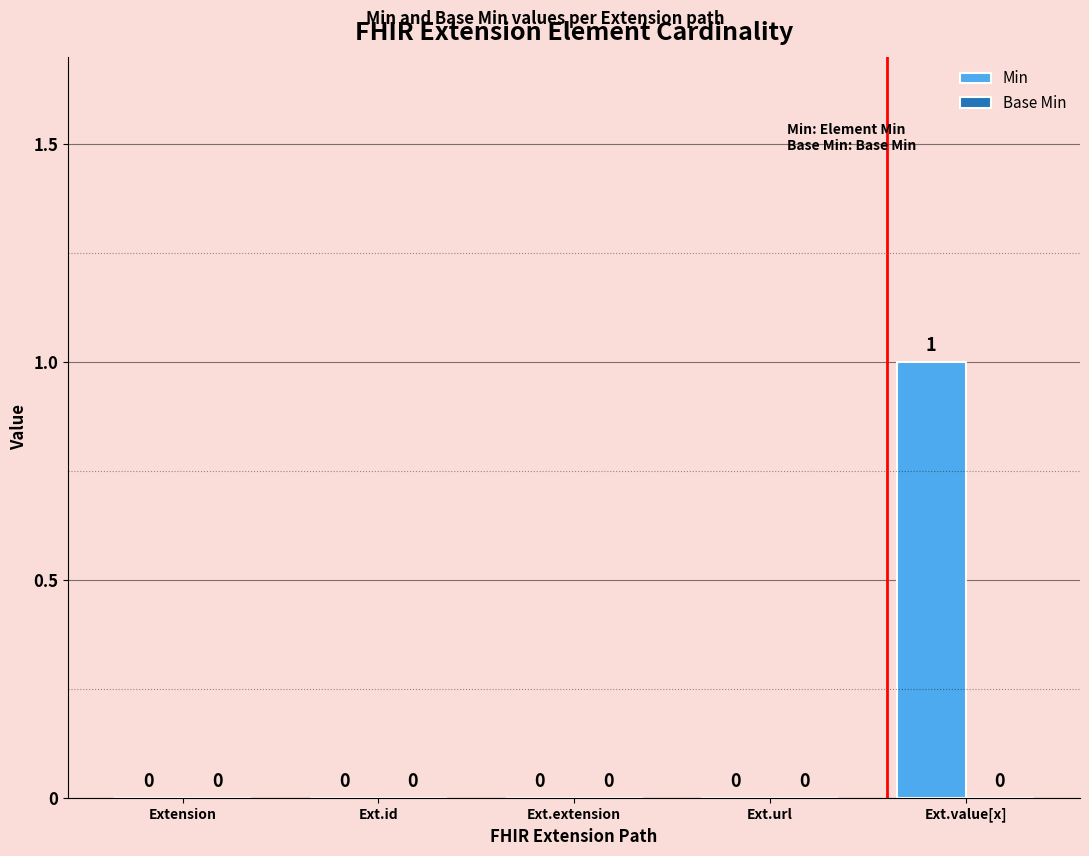

Is it true that the value at Ext.url is 0?

True